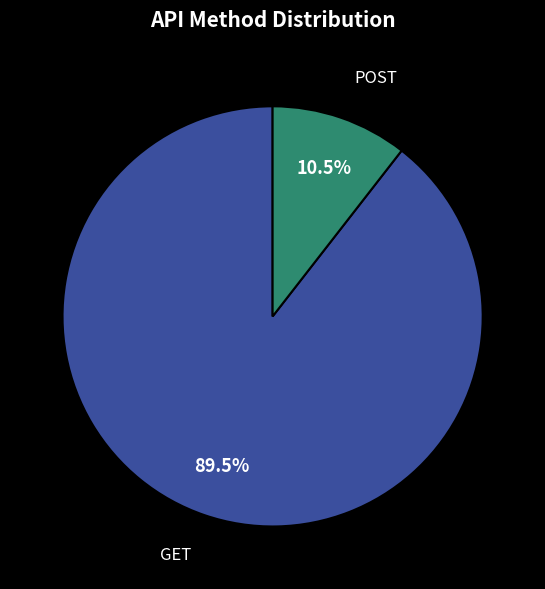

Is there a majority slice in this chart?

Yes